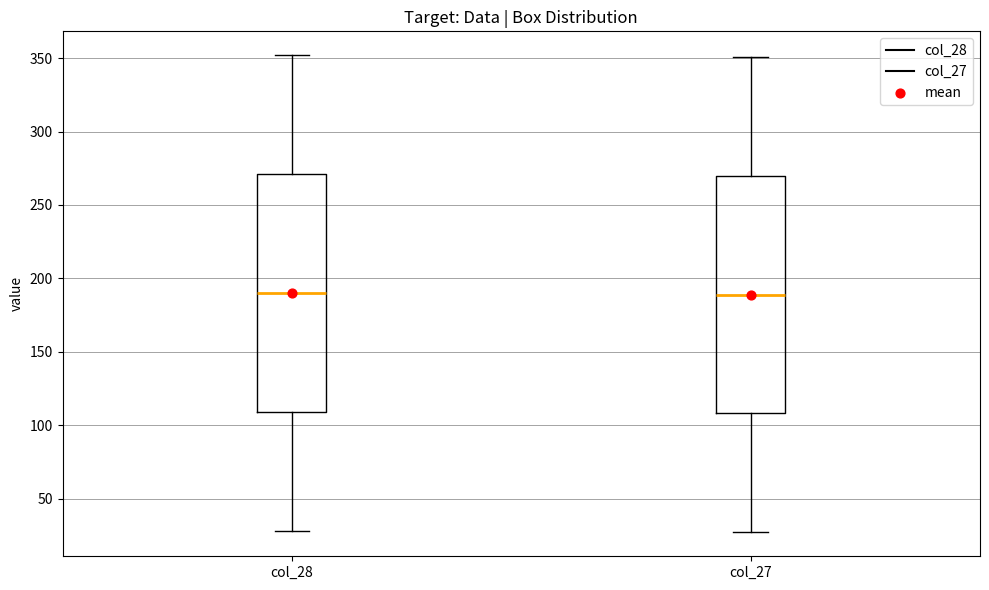

Reading left to right, read every box against the y-axis: the position of its median line, the range the box covers, and the ends of its whiskers. The values are not printed on the chart, so give them approximately, as read against the axis.

col_28: median 190, box 110 to 270, whiskers 30 to 350
col_27: median 190, box 110 to 270, whiskers 25 to 350